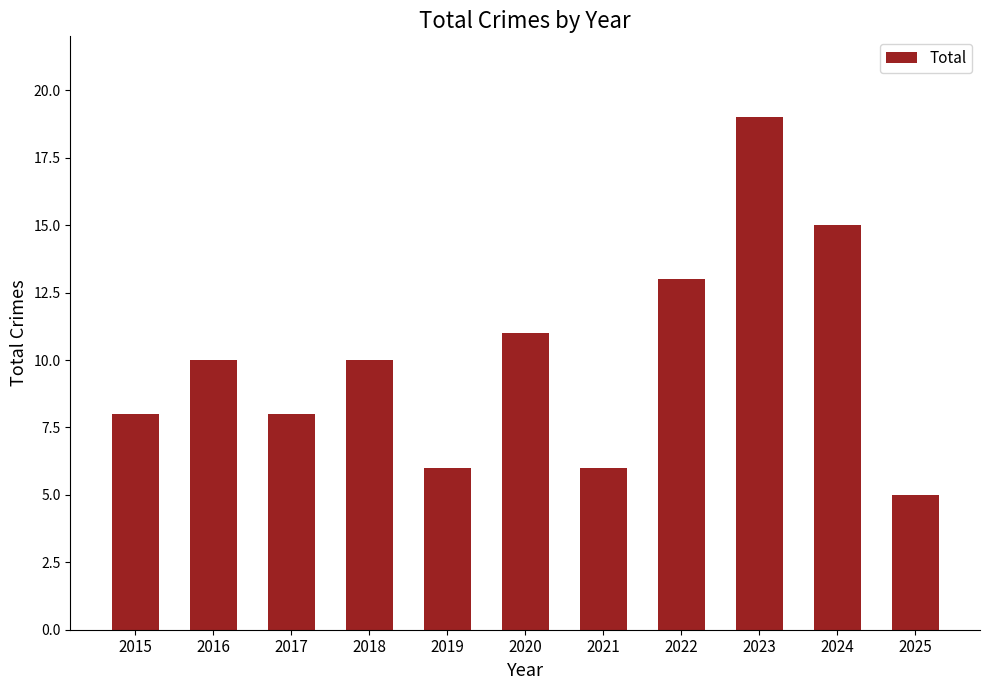

The chart shows a value of 8 at 2015. True or false?

True